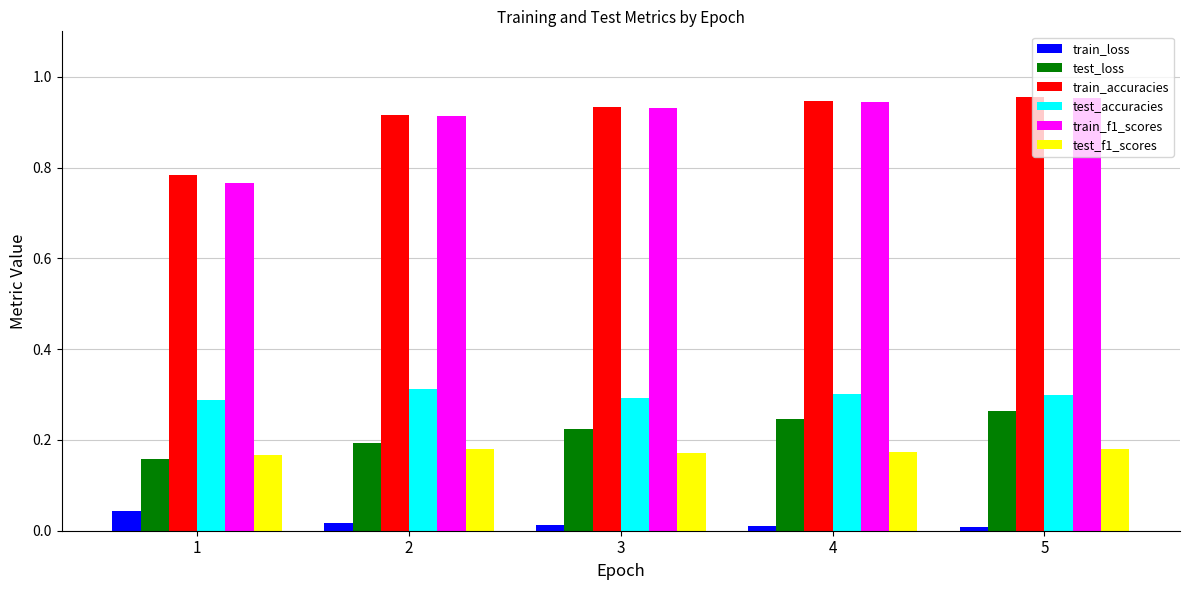

How many bars are there in each group?

6